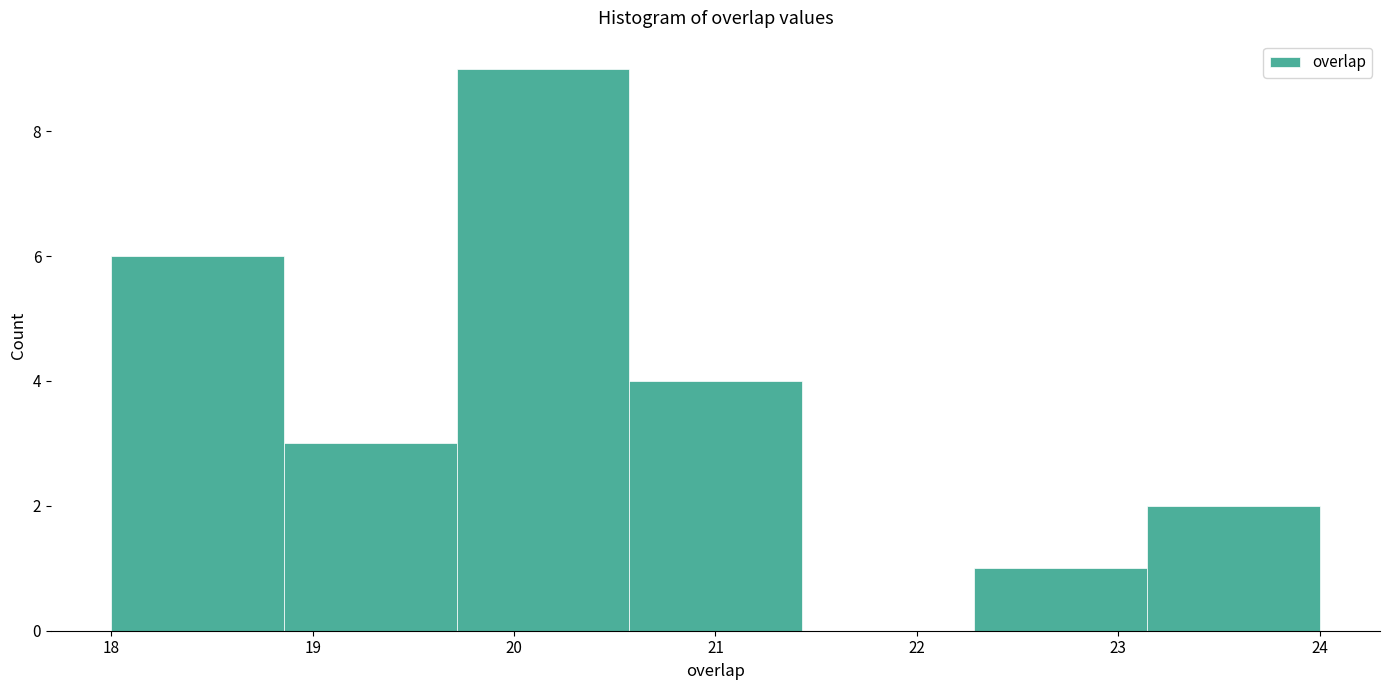

How tall is the bar that spans 18.0 to 18.9 on the x-axis? Neither the bar edges nor the heights are printed on the chart, so give them approximately, as read against the axes.

6